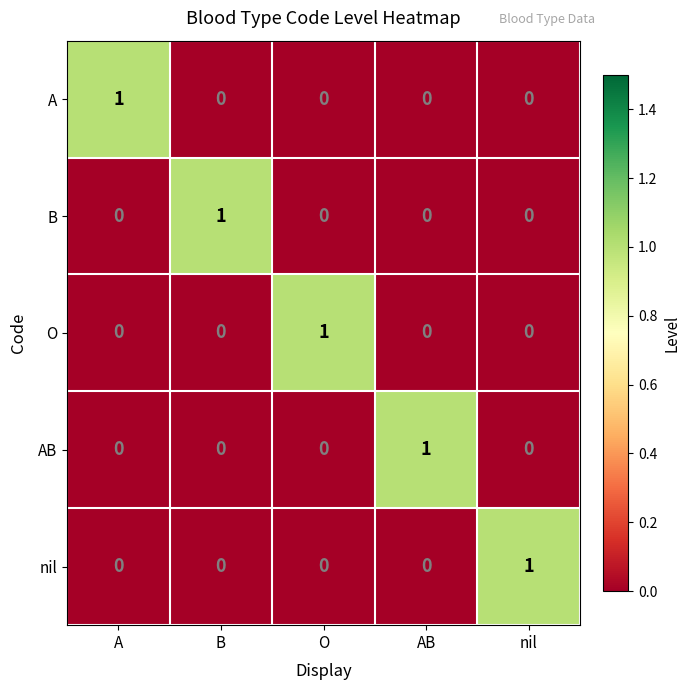

How many series are shown in this chart?

5